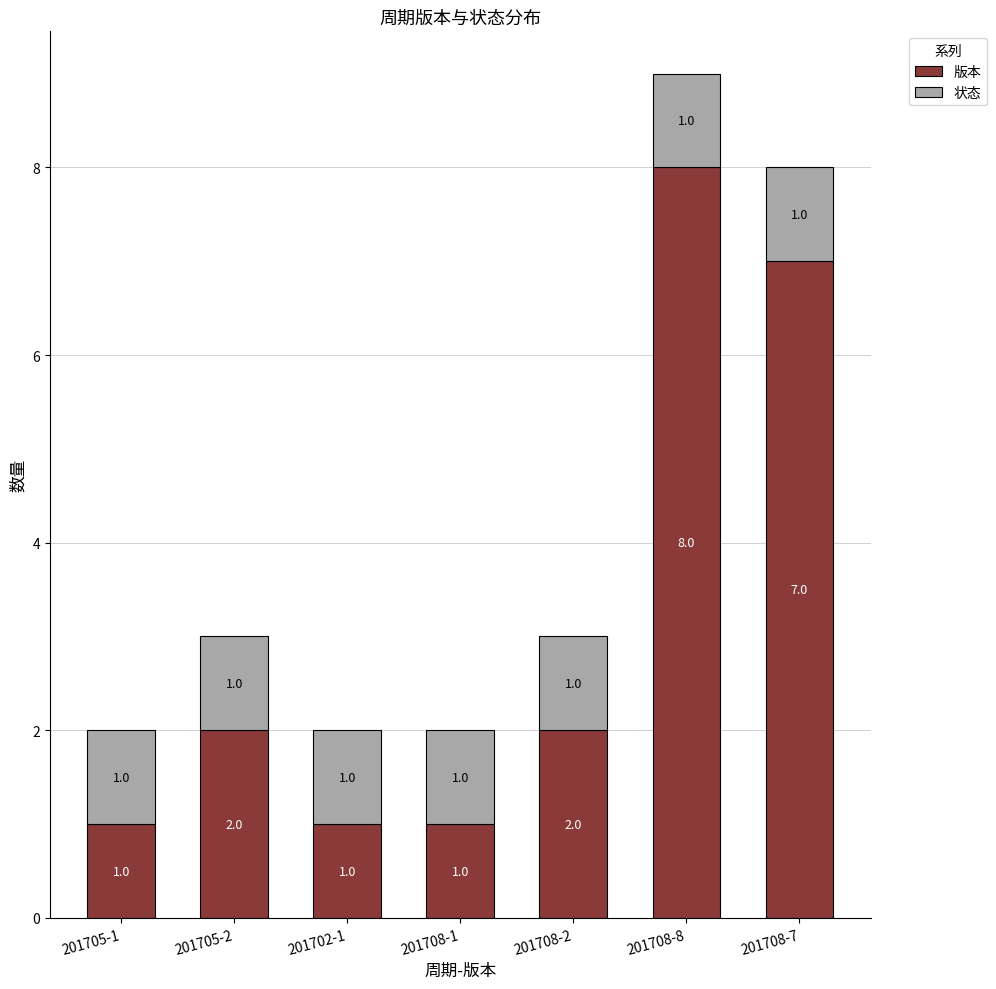

Is it true that 版本 equals 2 at 201708-7?

False